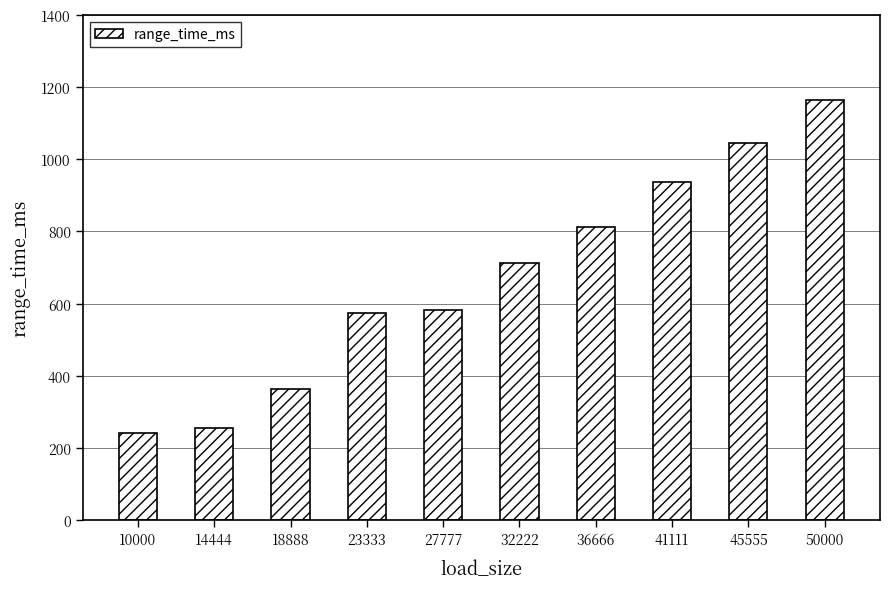

What is the value of the 1st bar from the left?

242